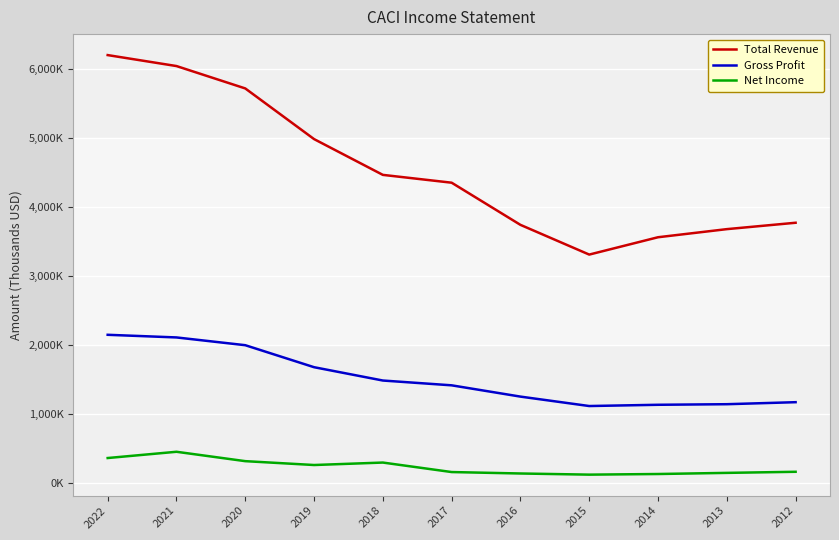

Which has a higher value, 2019 or 2015?

2019